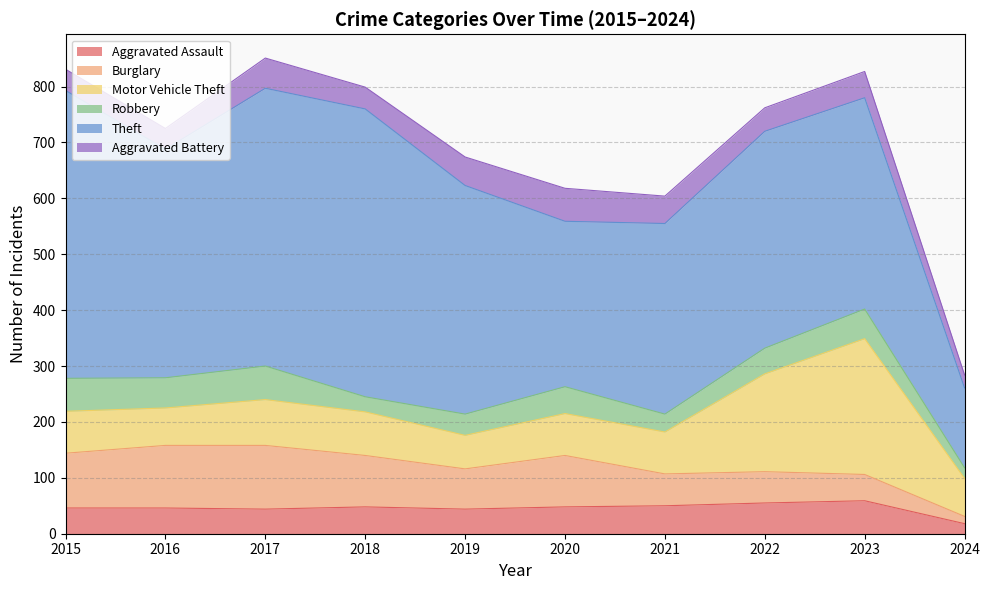

What is the sum of all Aggravated Battery values?

439